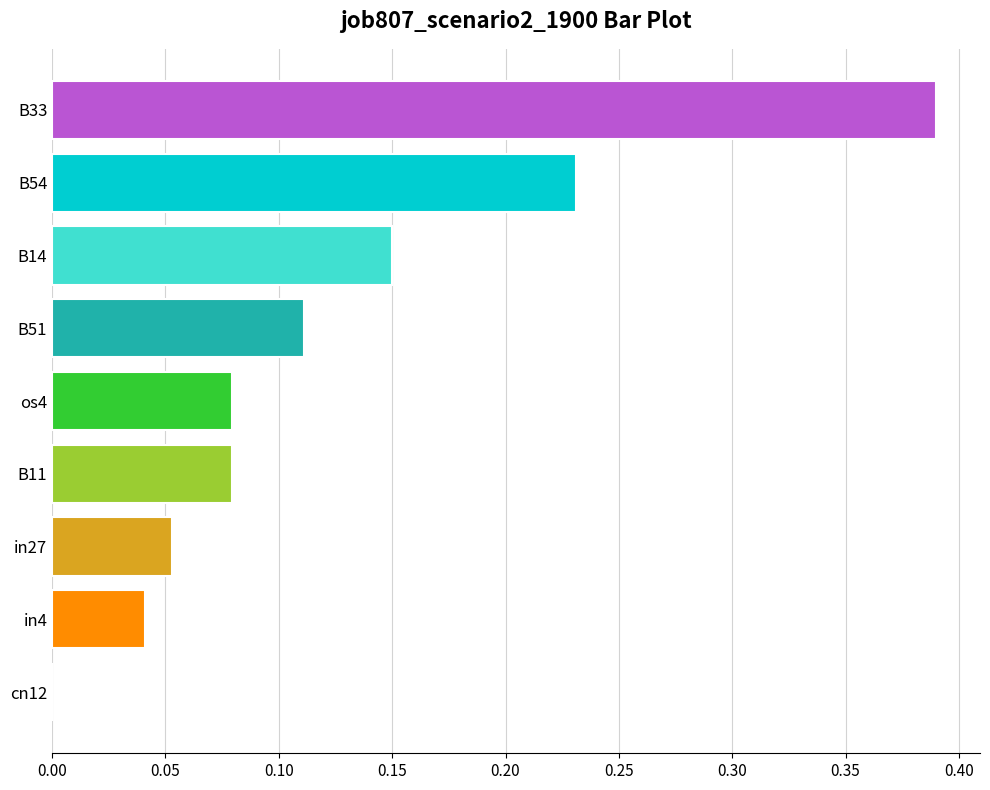

What is the change in value from cn12 to B11?

+0.1